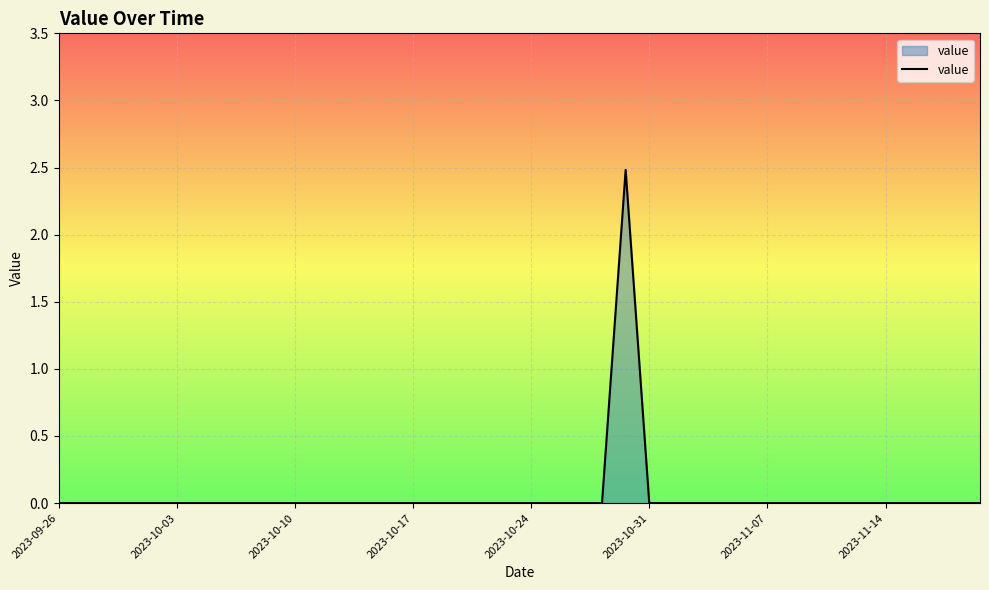

What is the maximum value shown in the chart?

2.5